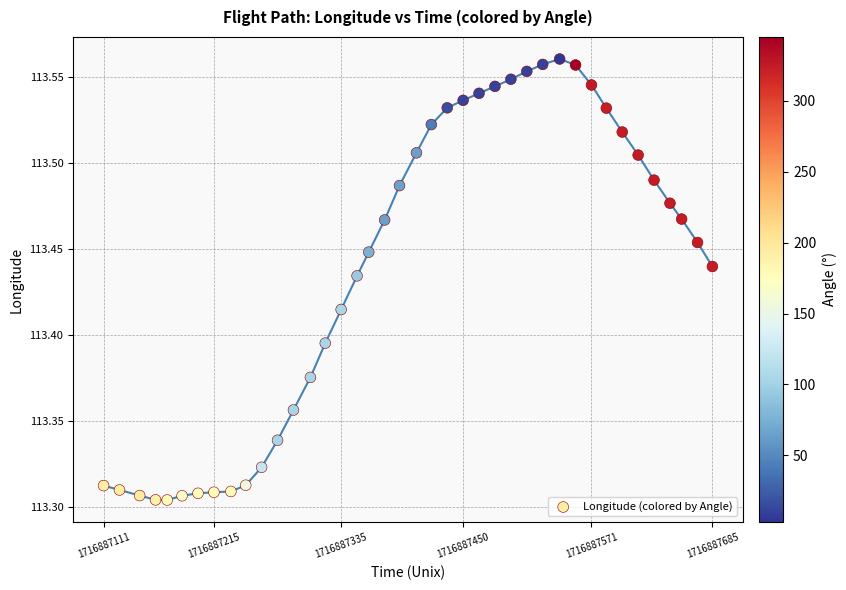

What is the range of Y values (max minus min)?

0.3